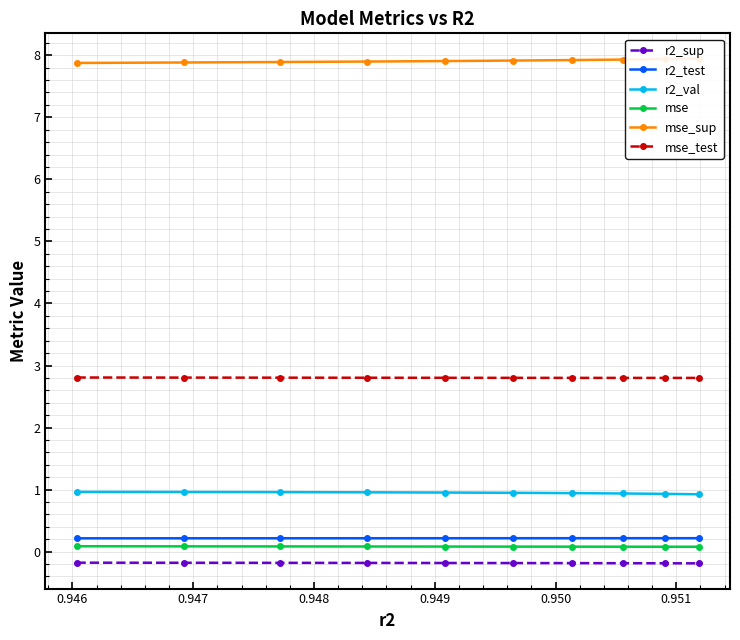

True or false: r2_sup and r2_test cross at least once.

False